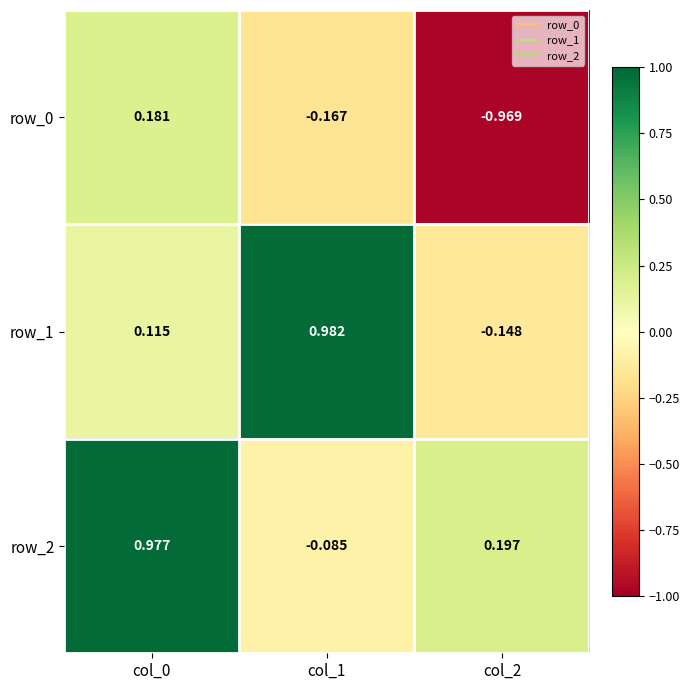

Is the value of row_2 at col_0 greater than the value of row_1 at col_1?

No